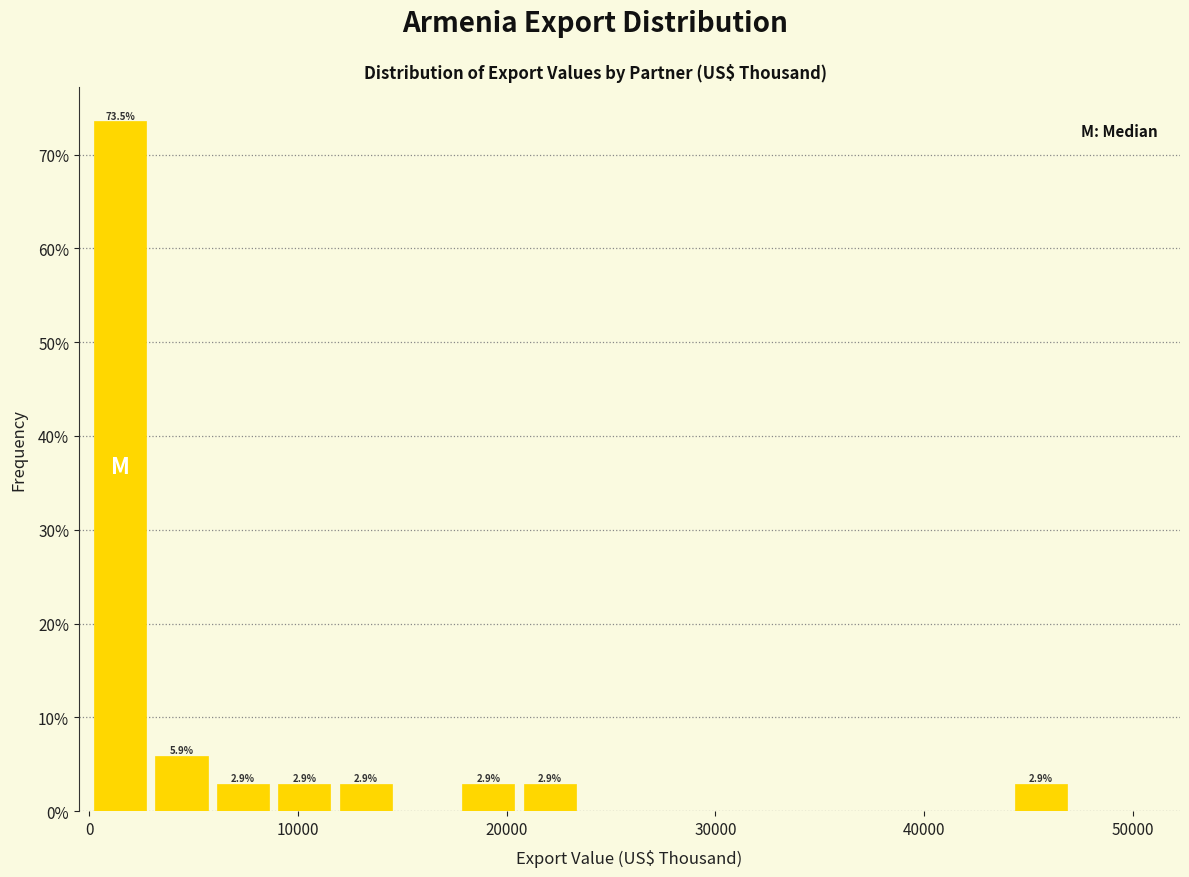

Around what value on the x-axis is the tallest bar? Give the approximate position of its centre, as read against the axis.

1000